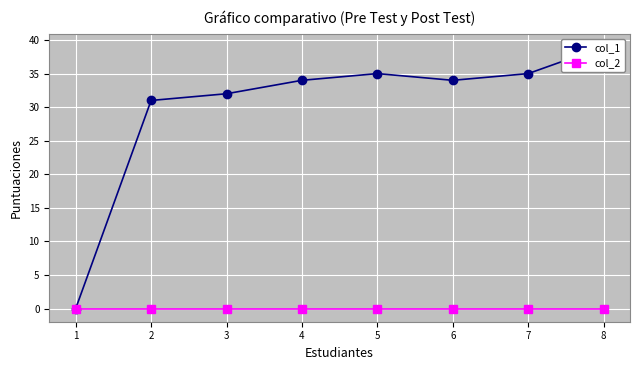

Which series changed the most between 2 and 7?

col_1